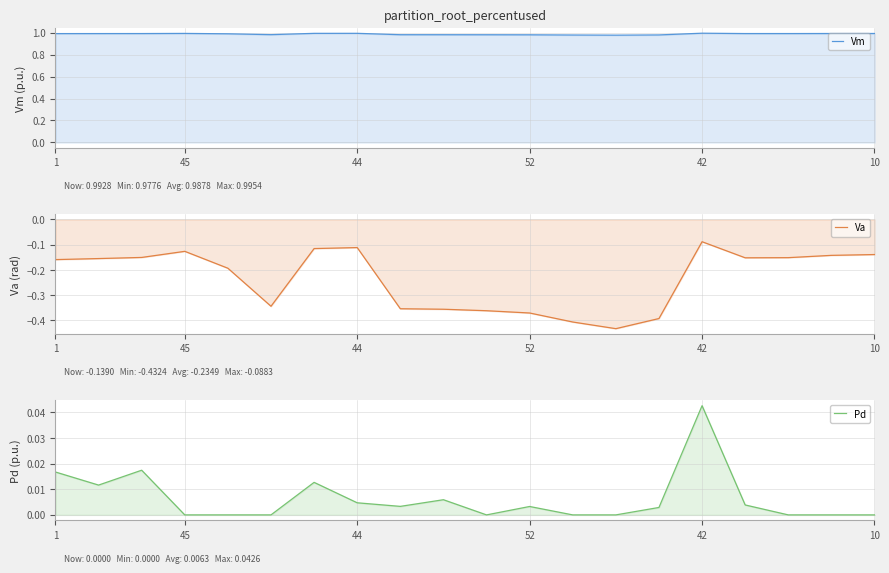

What are all the series names shown in the legend?

Vm, Va, Pd